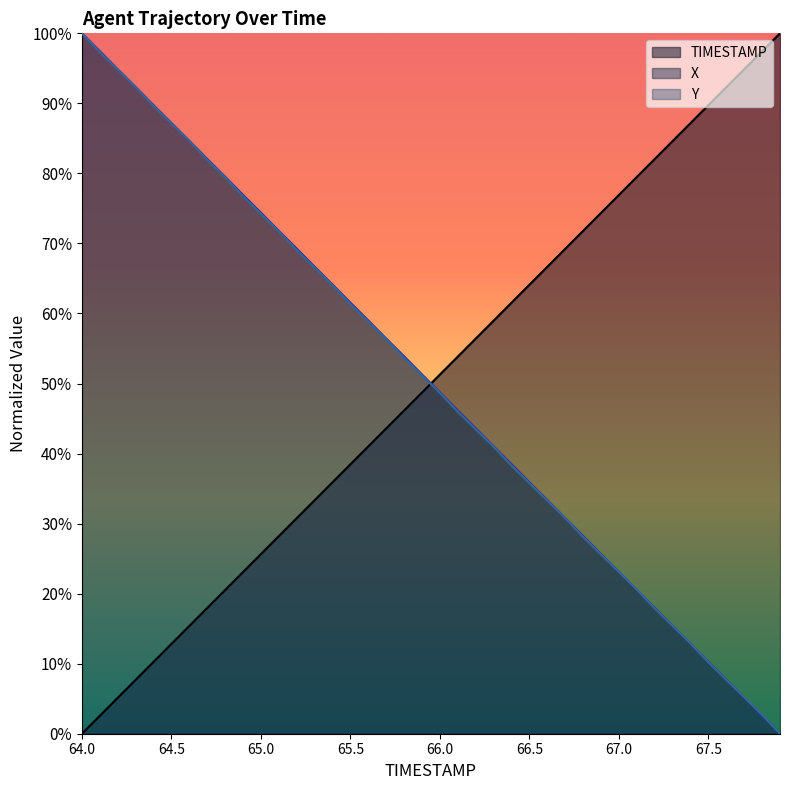

Which has a higher value, 65.7 or 64.3?

65.7